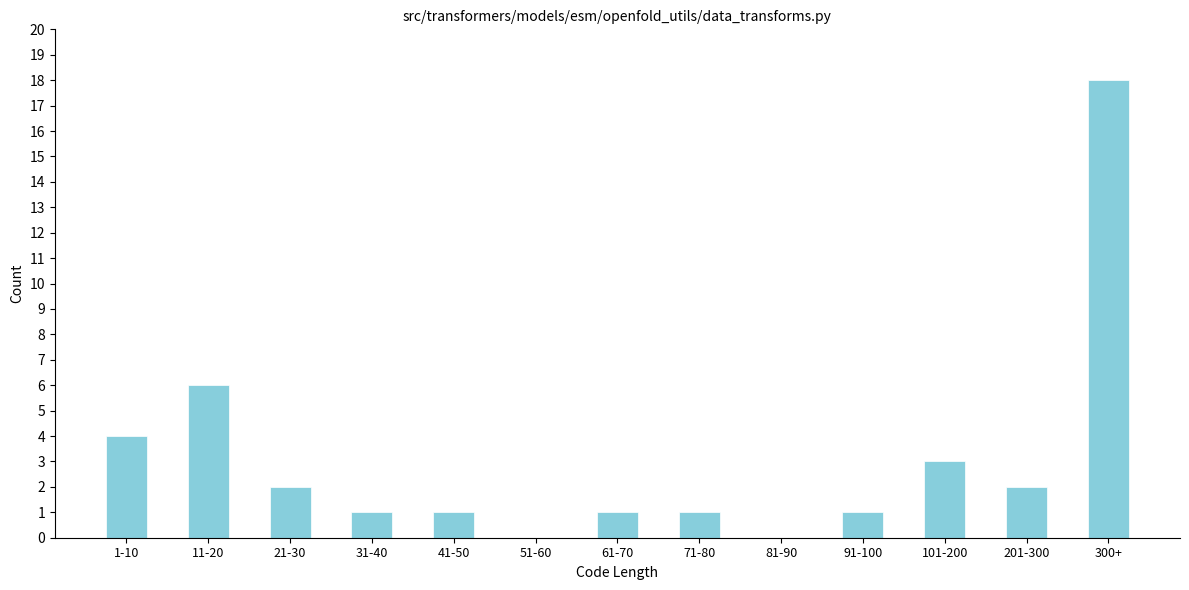

Reading left to right, list all the values displayed in this chart.

1-10=4	11-20=6	21-30=2	31-40=1	41-50=1	51-60=0	61-70=1	71-80=1	81-90=0	91-100=1	101-200=3	201-300=2	300+=18